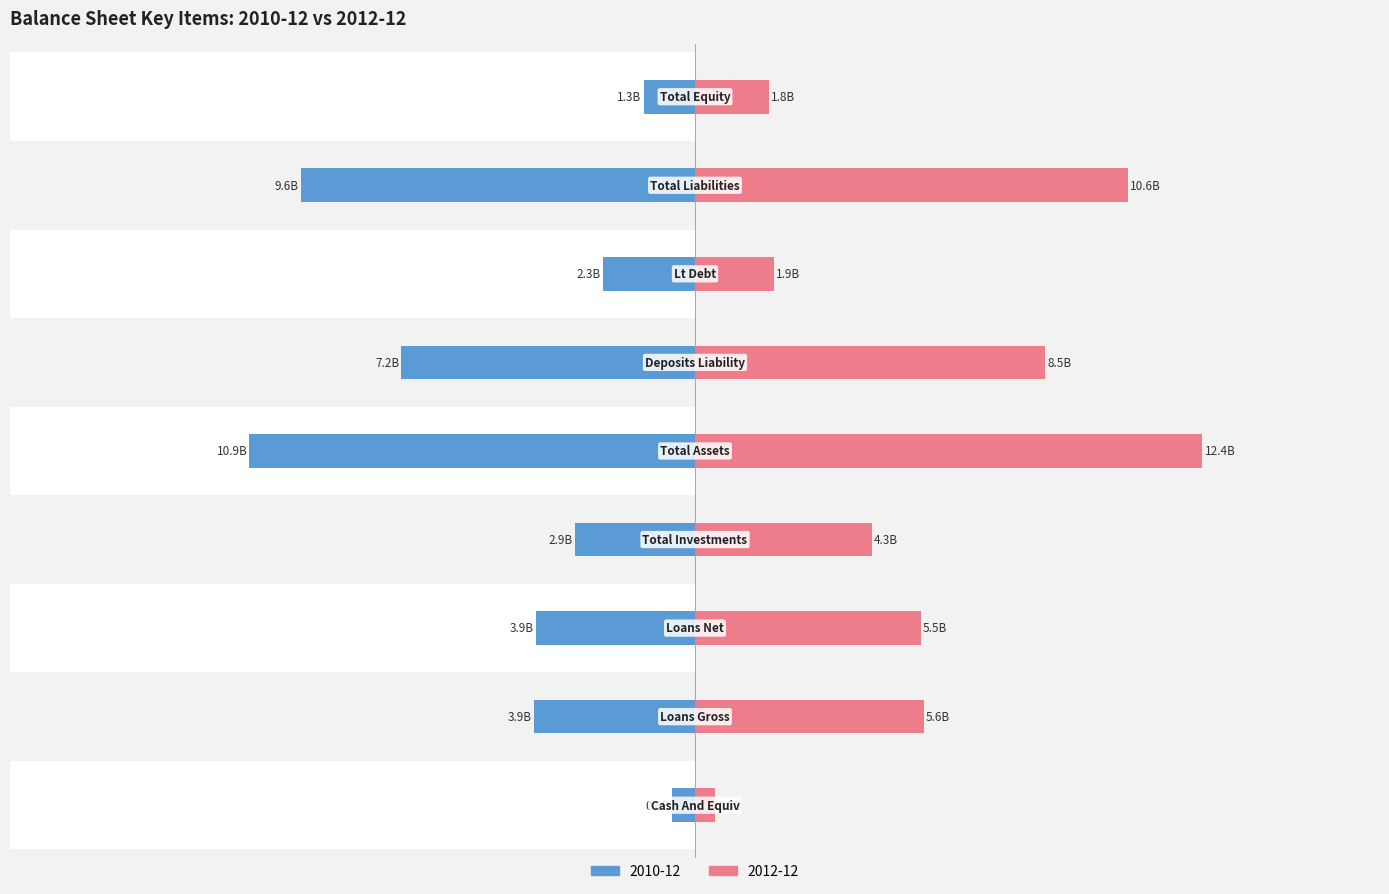

At total_assets, list the series in order from largest to smallest.

2012-12, 2010-12